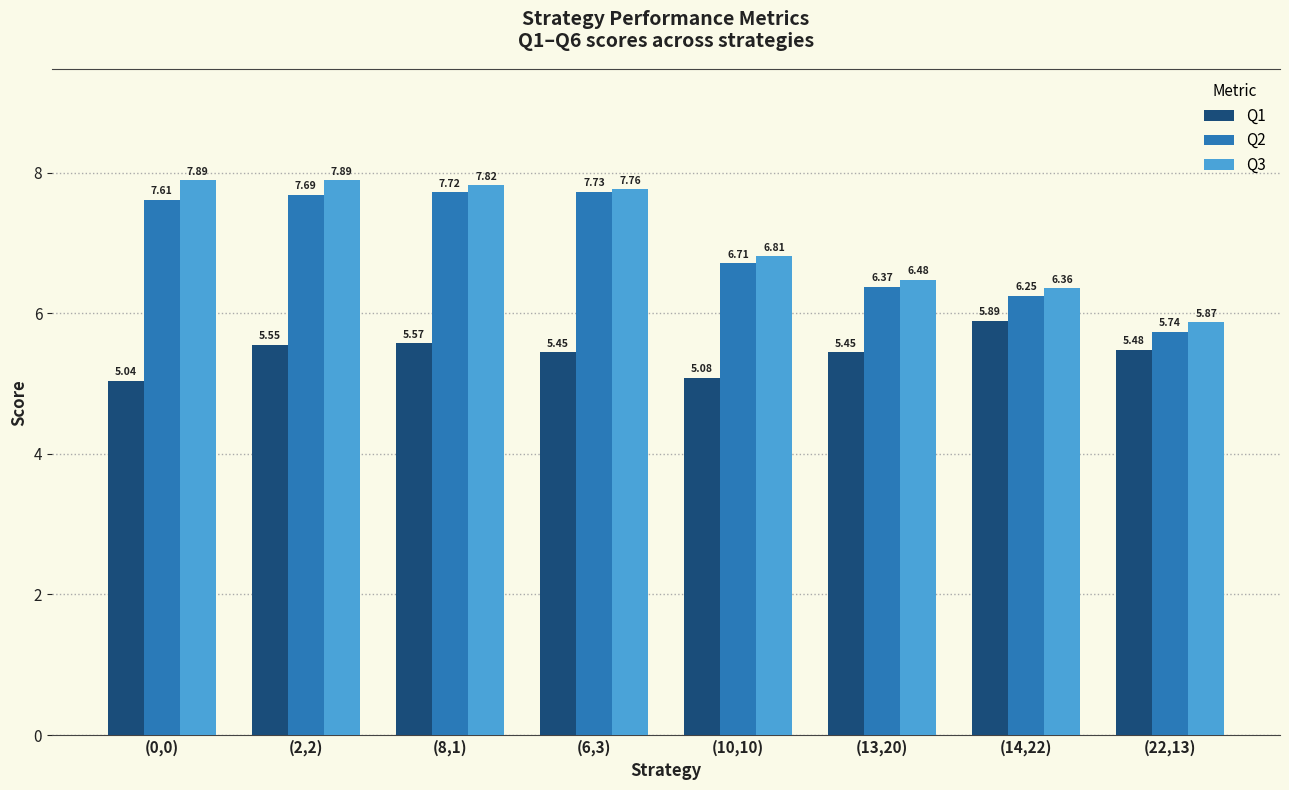

Which series changed the most between (2,2) and (14,22)?

Q3